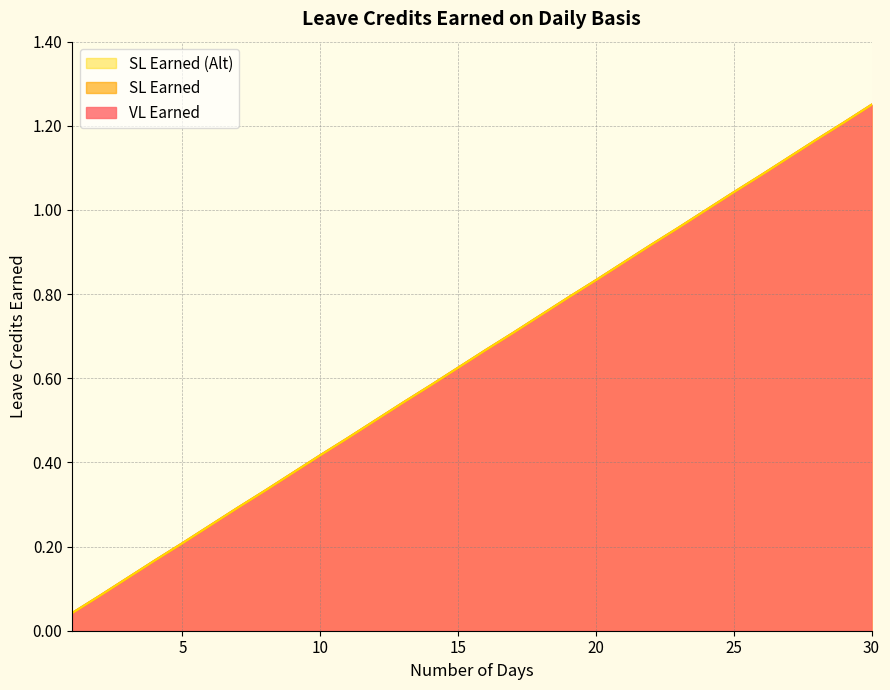

What is the difference between the maximum and second lowest values in the SL Earned series?

1.2